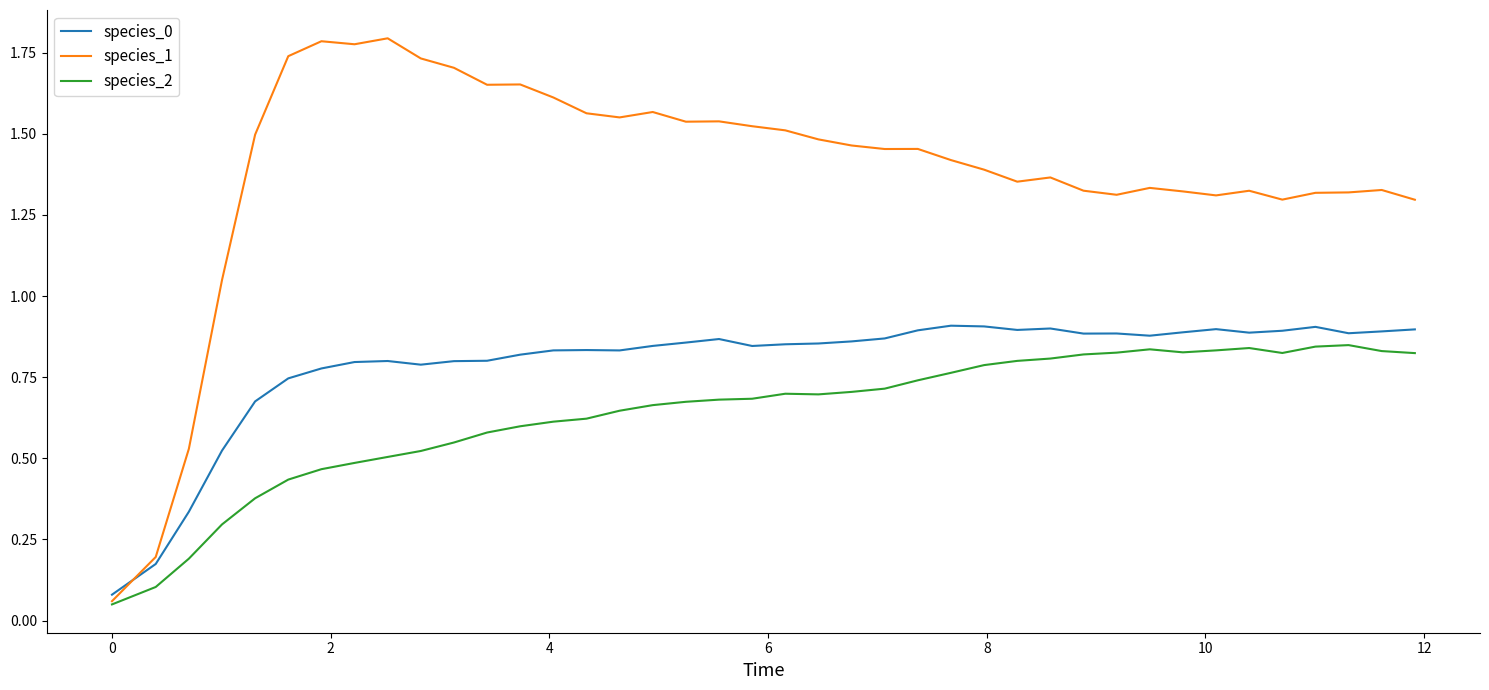

List the series in order of their overall mean, lowest first.

species_2, species_0, species_1